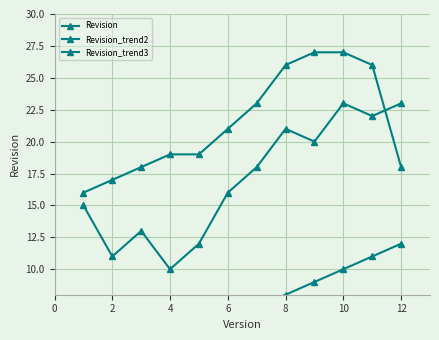

What is the spread (max minus min) of values at 4?

15